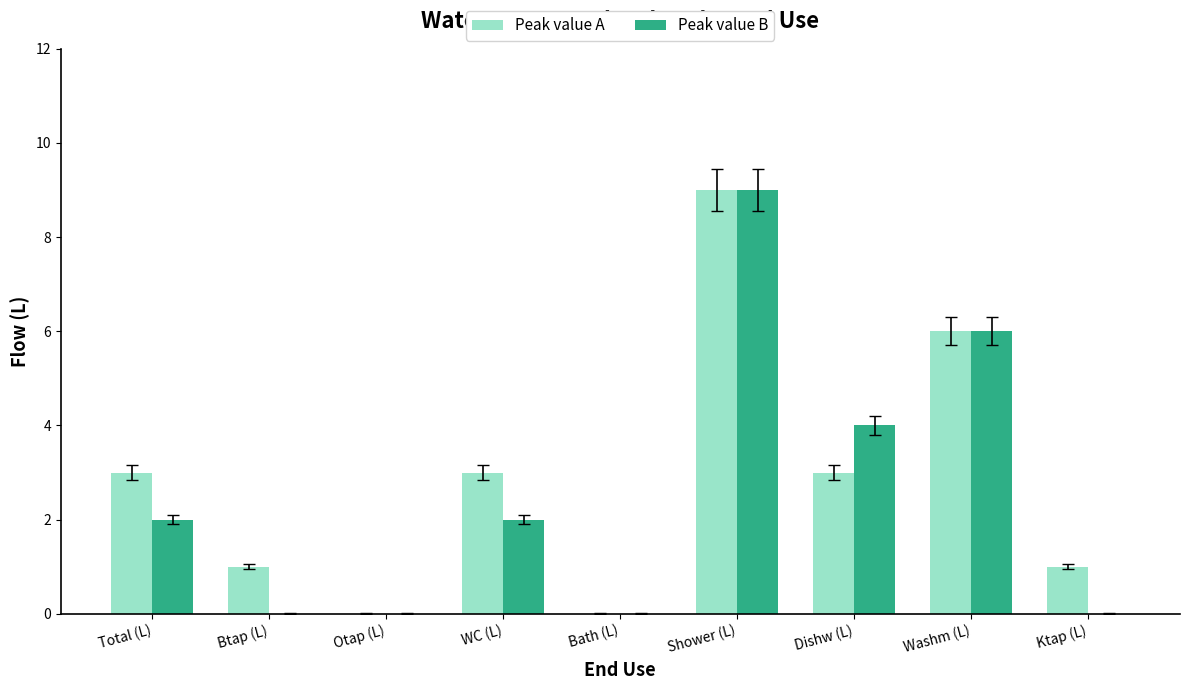

What are all the series names shown in the legend?

Peak value A, Peak value B